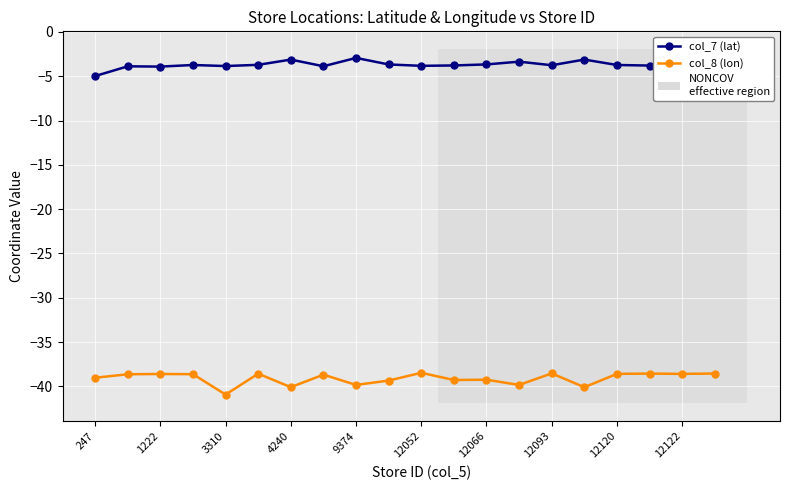

What is the difference between the second highest and second lowest values in the col_7 (lat) series?

0.8